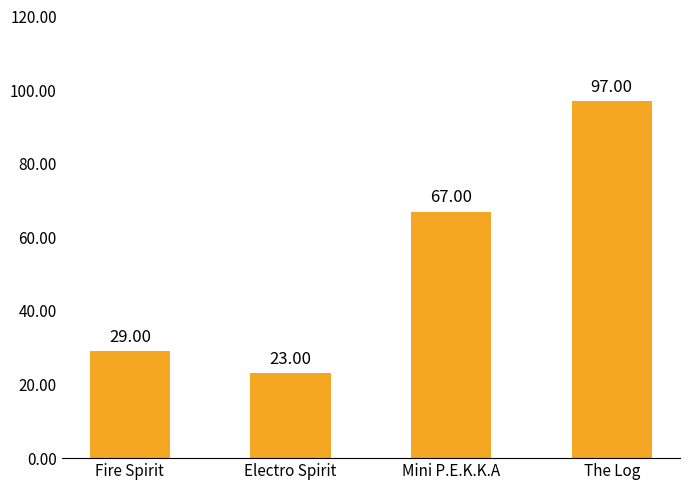

True or false: the data shows 97 at The Log.

True